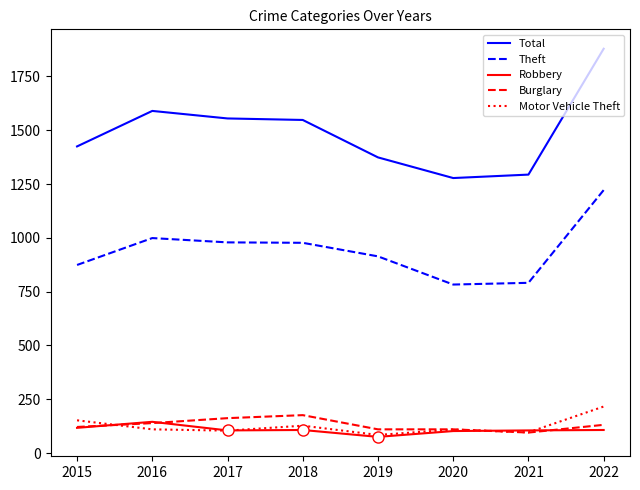

Is this an area chart (filled region under the line)?

No